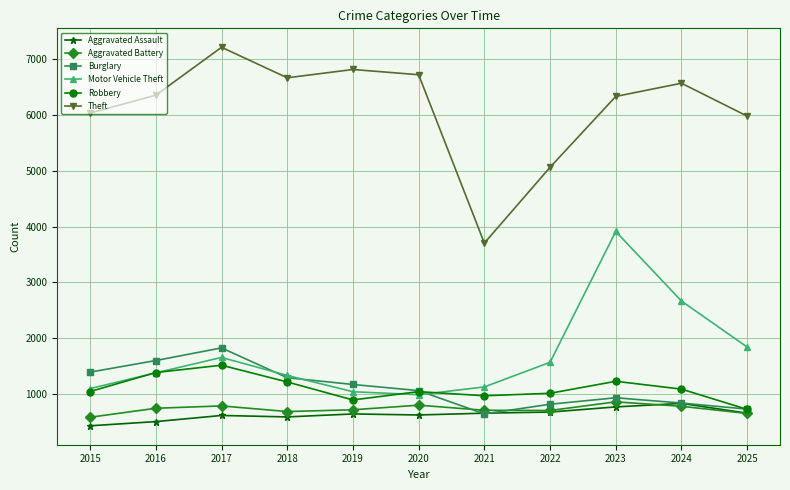

True or false: Burglary and Theft cross at least once.

False